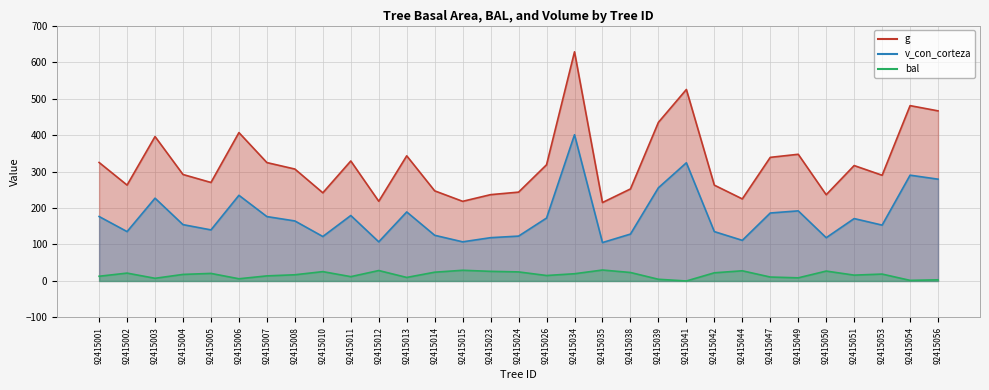

Is it true that bal equals 8.7 at 92415034?

False